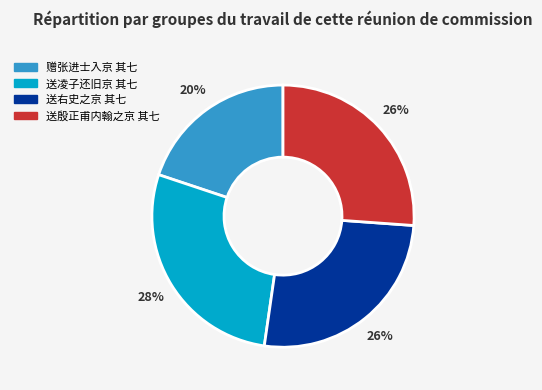

To the nearest percent, what percentage of the pie is 送右史之京 其七?

26%